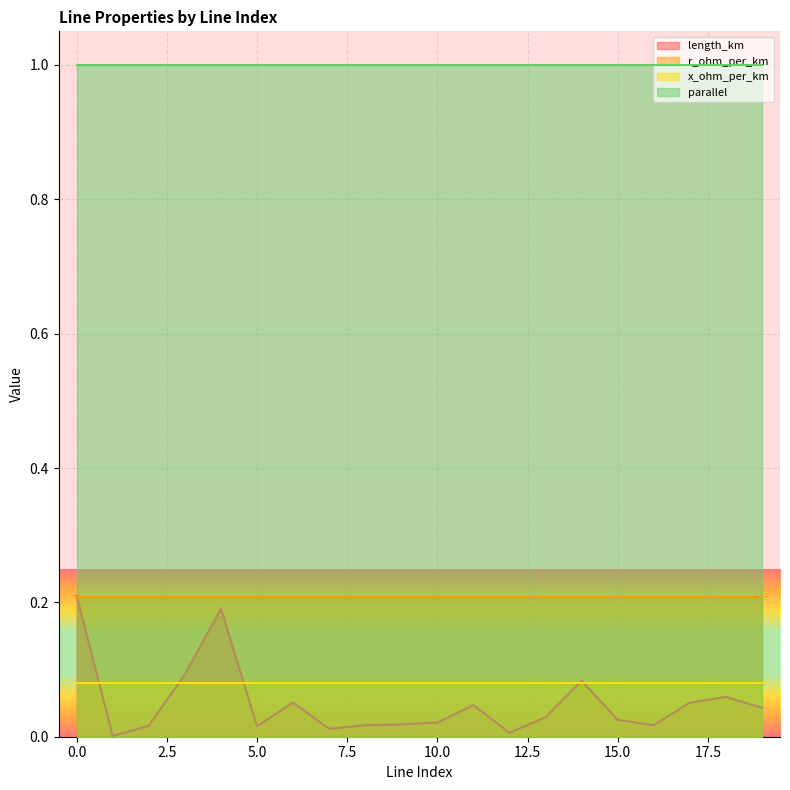

At 8, list the series in order from smallest to largest.

length_km, x_ohm_per_km, r_ohm_per_km, parallel